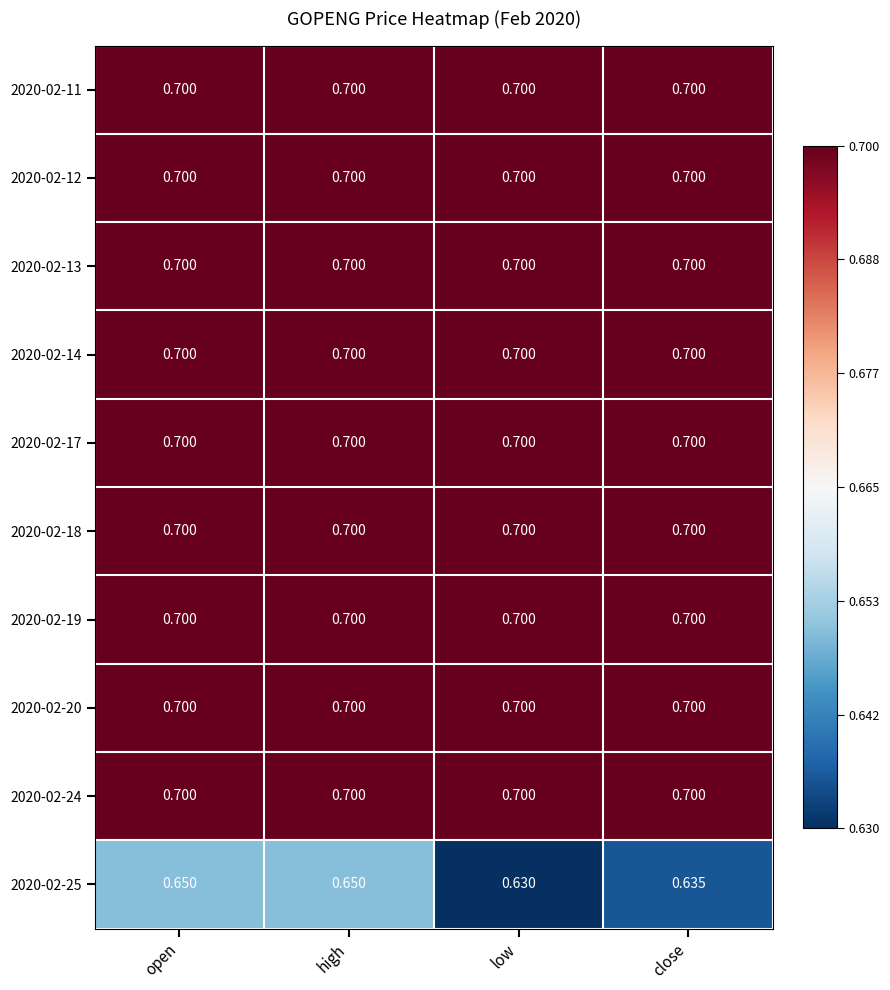

Is the value of 2020-02-25 at close greater than the value of 2020-02-12 at close?

No